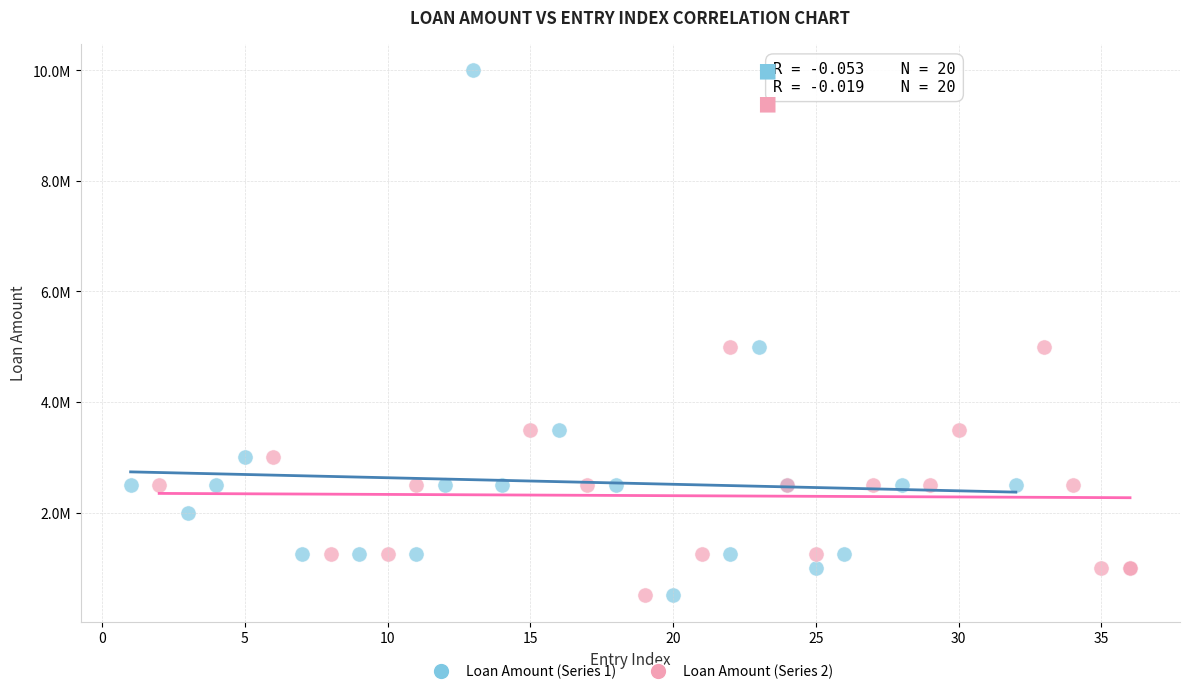

What are all the series names shown in the legend?

Loan Amount (Series 1), Loan Amount (Series 2)